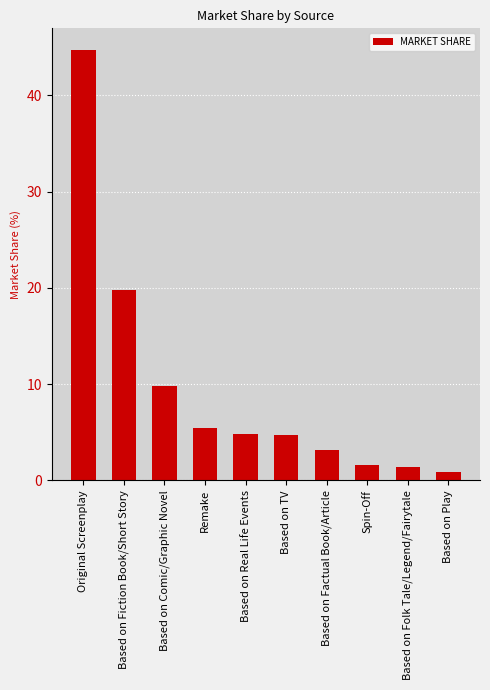

How many bars are there in total?

10